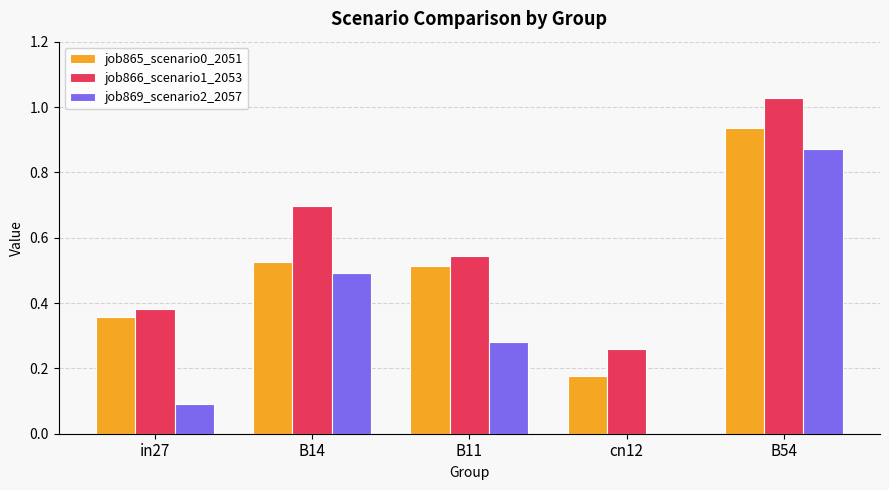

What is the sum of all job865_scenario0_2051 values?

2.5